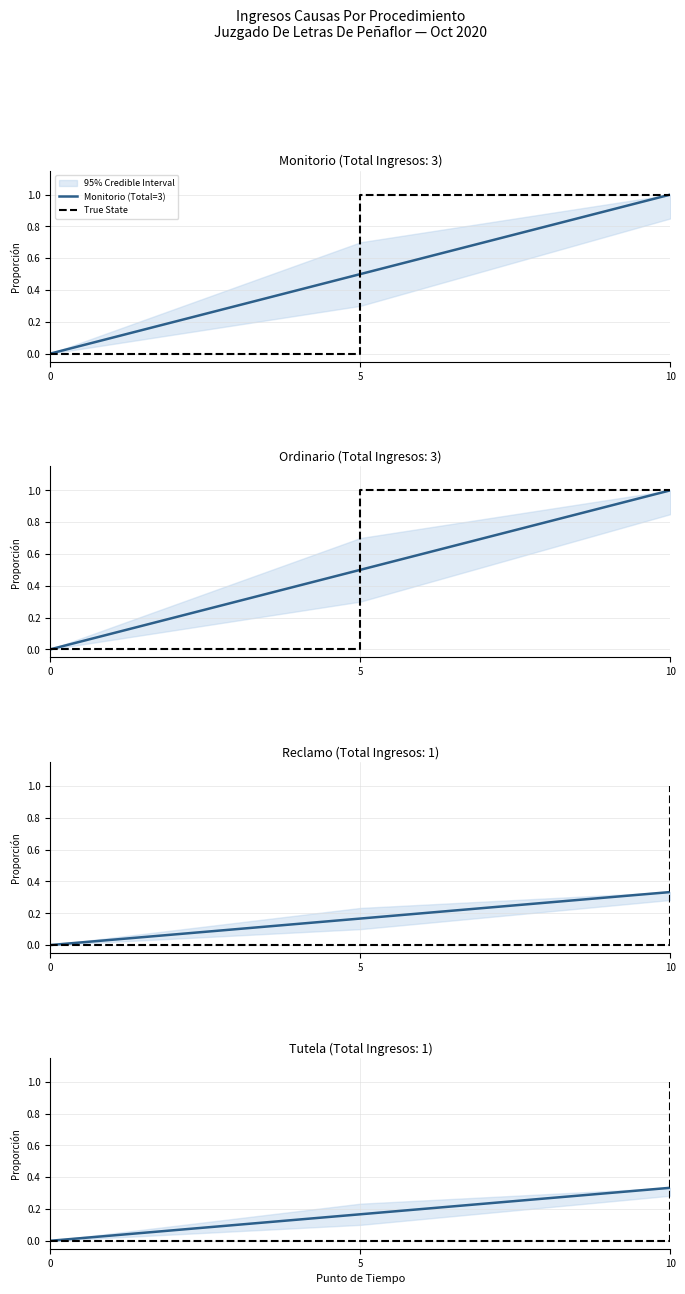

Count the number of categories in the chart.

3